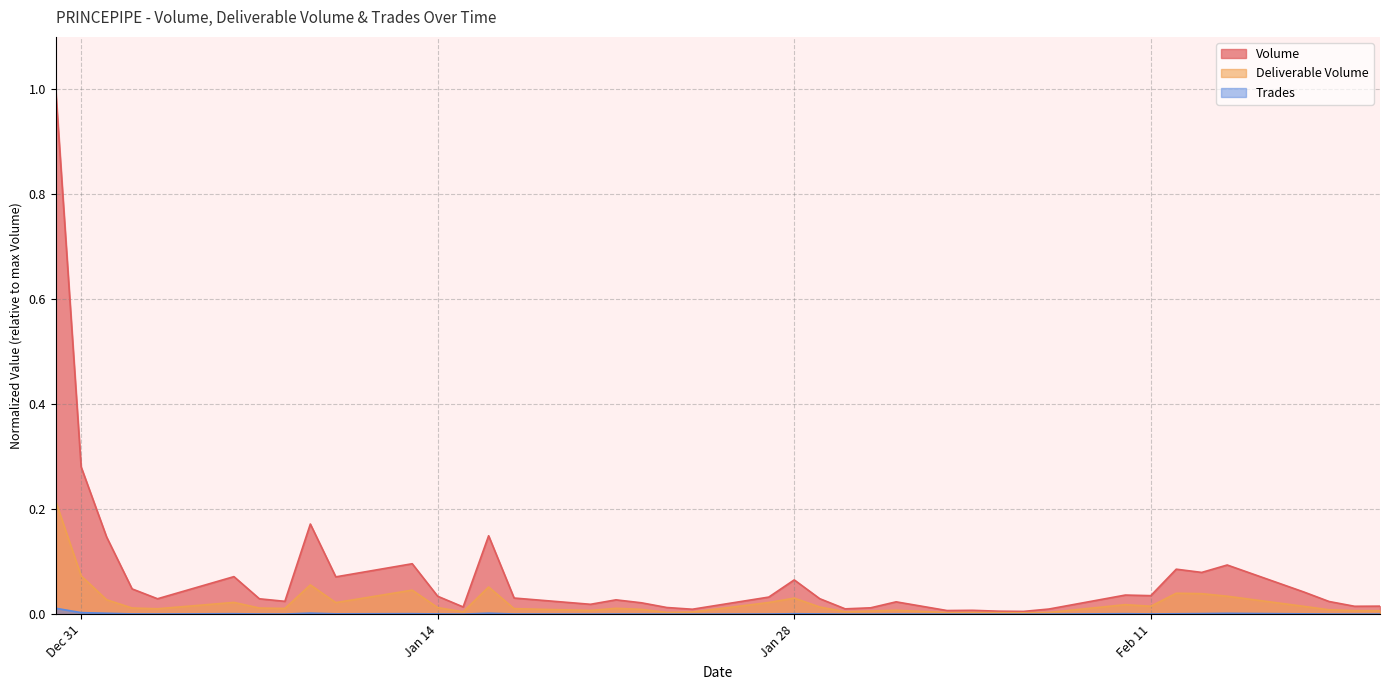

How many lines are shown in the chart?

3